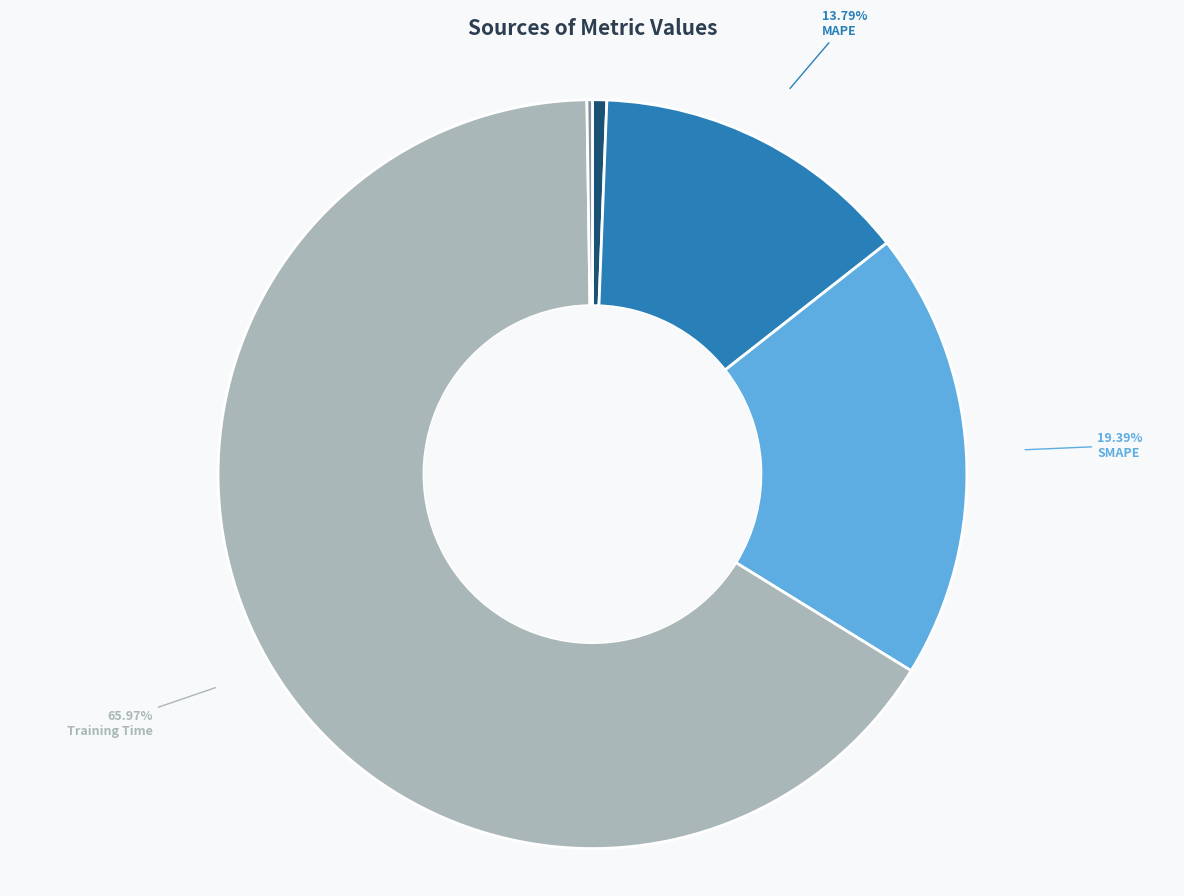

What is the total percentage of MSE and SMAPE?

20.0%